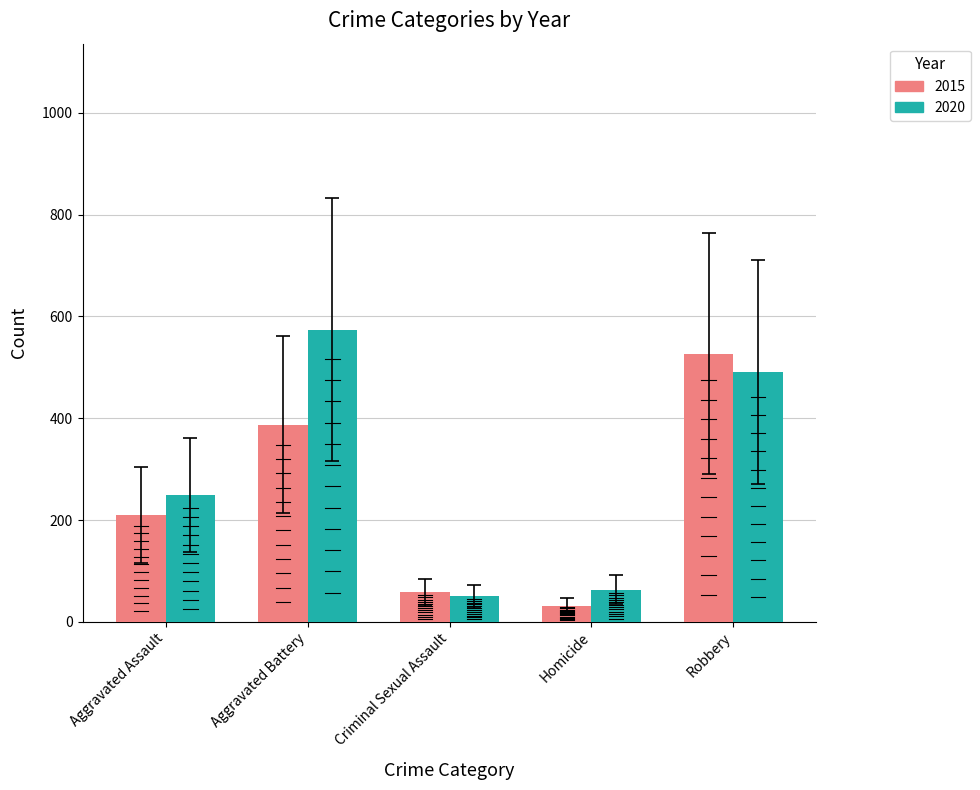

How many data points does each series have?

5